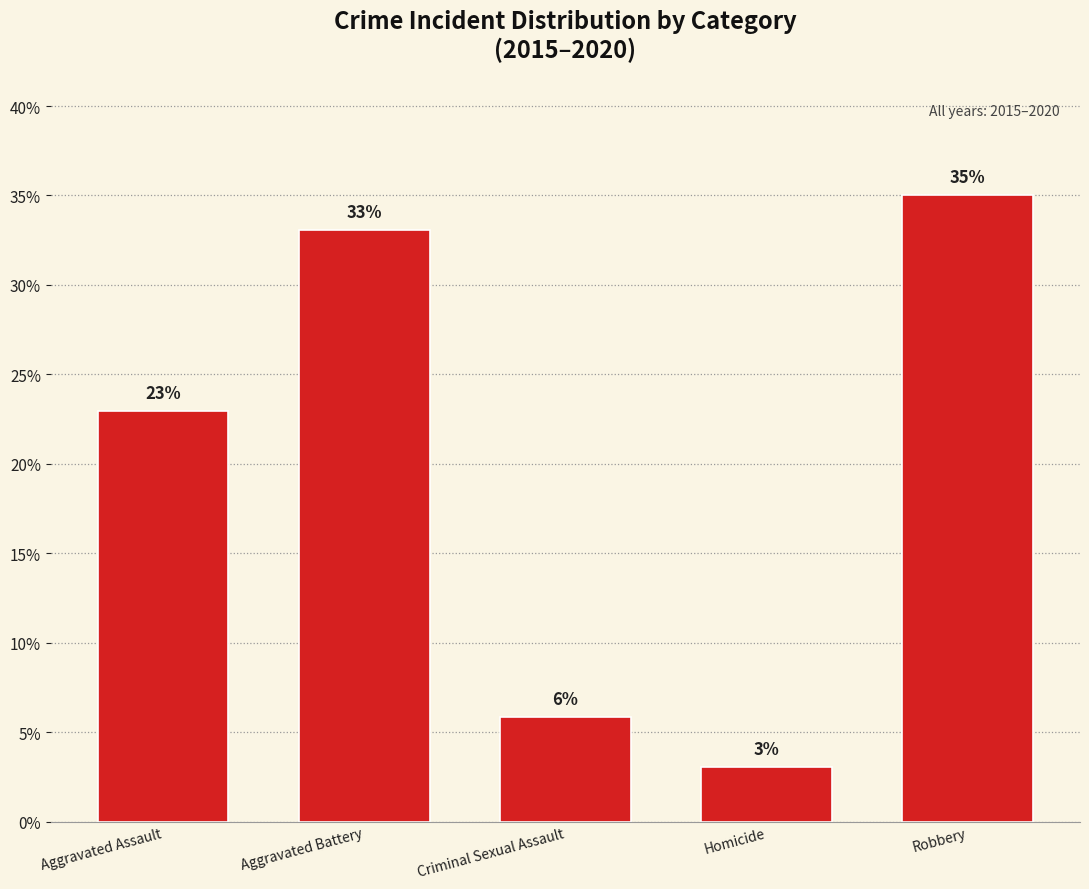

Approximately how many times larger is the value at Aggravated Battery compared to Homicide?

10.8